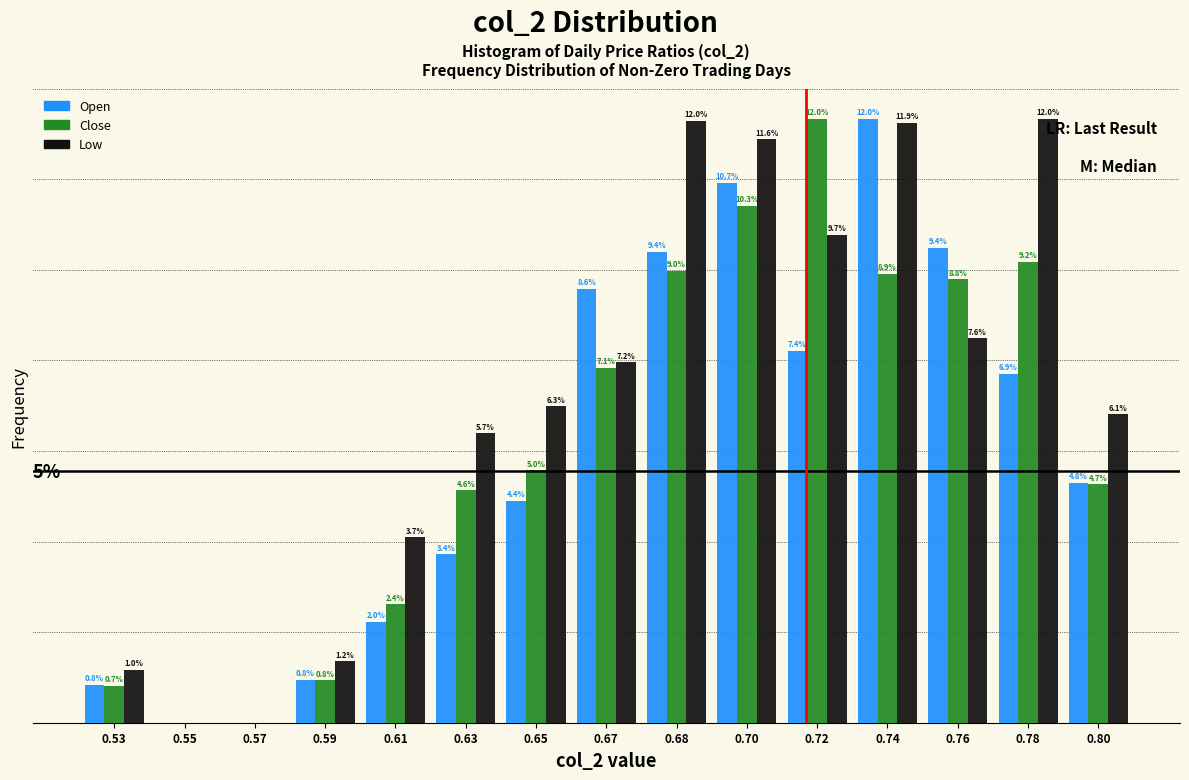

Which series changed the most between 0.53 and 0.55?

Low